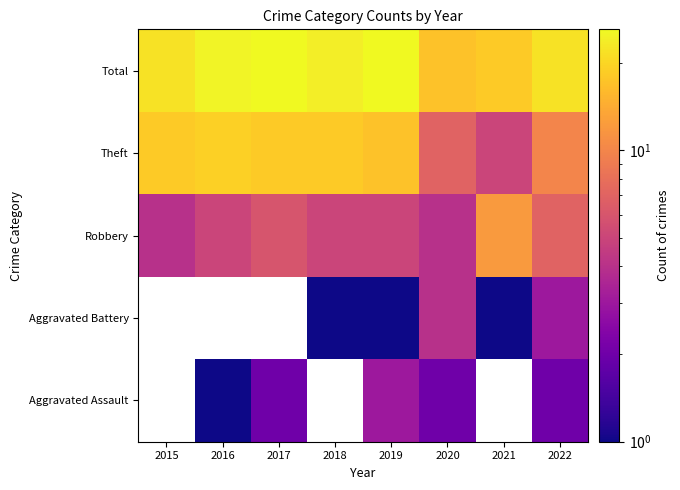

What is the difference between the highest and lowest values at 2020?

15.0